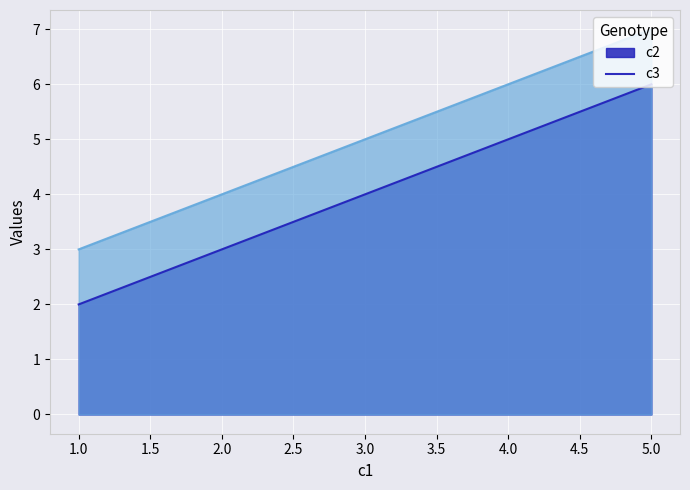

Which series has the largest total across all categories?

c3